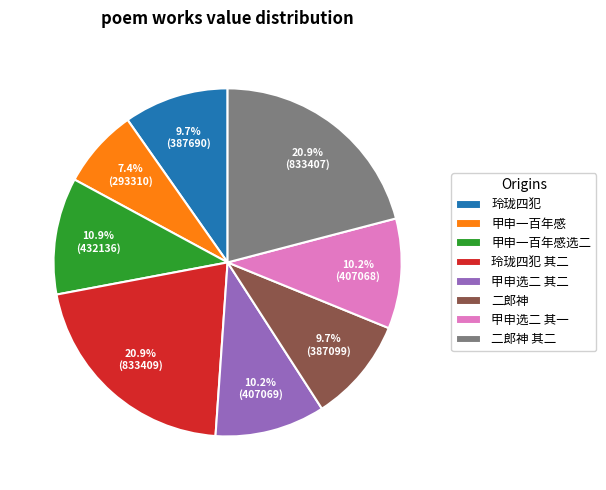

Is there a majority slice in this chart?

No